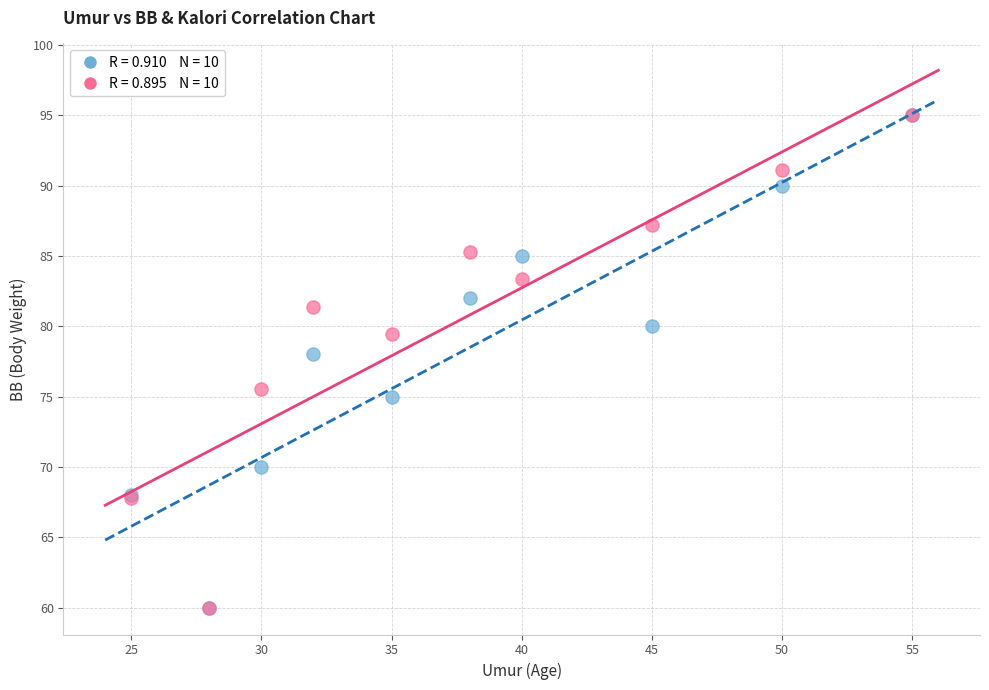

Across all series, what Y value is closest to 77?

78.0